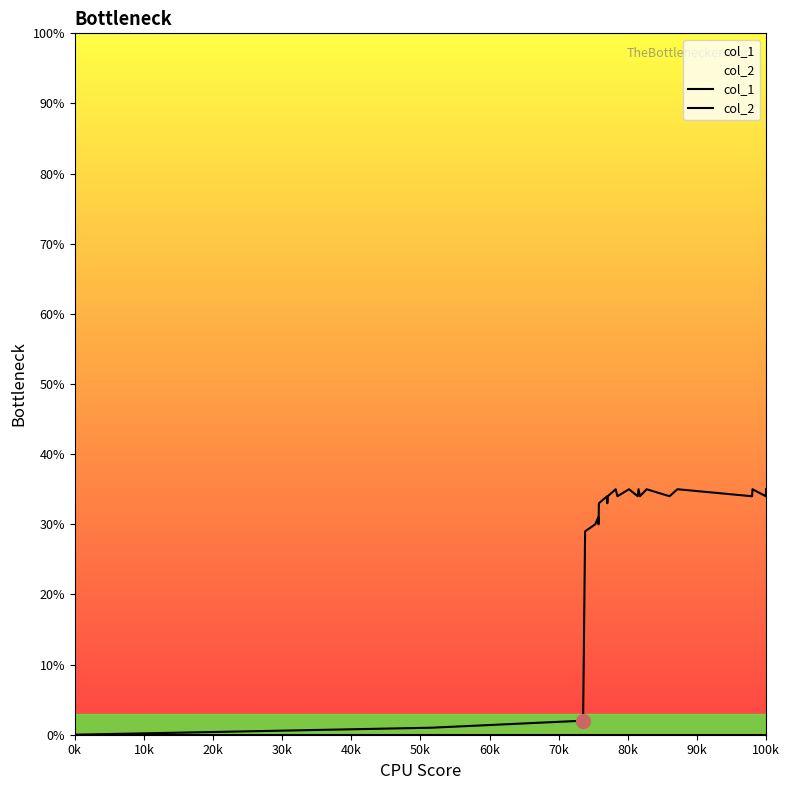

List the series in order of their peak value, lowest first.

col_2, col_1